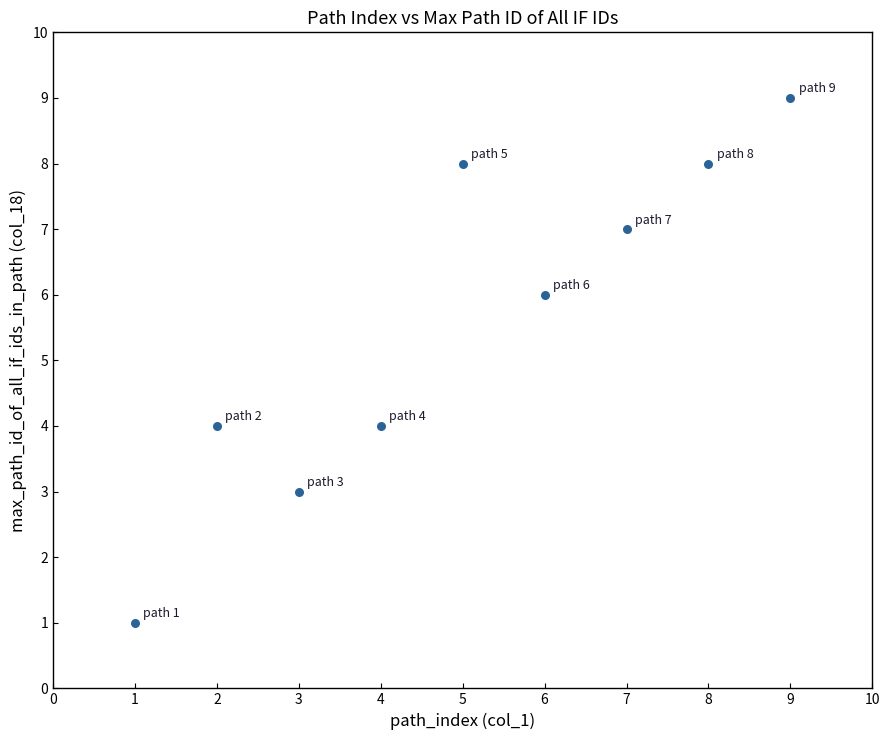

What is the range of X values (max minus min)?

8